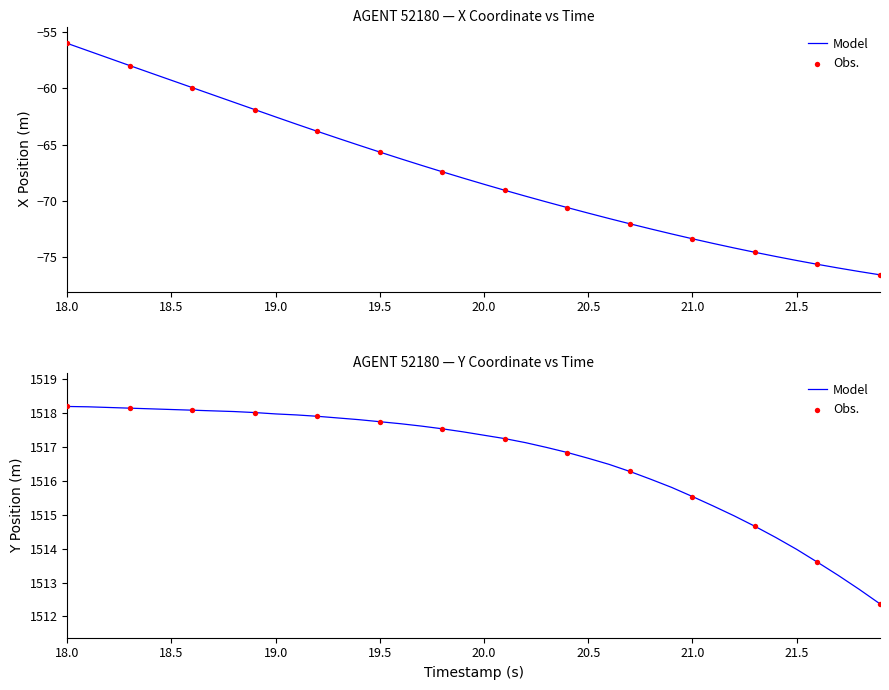

Which series contains the highest Y value?

Y